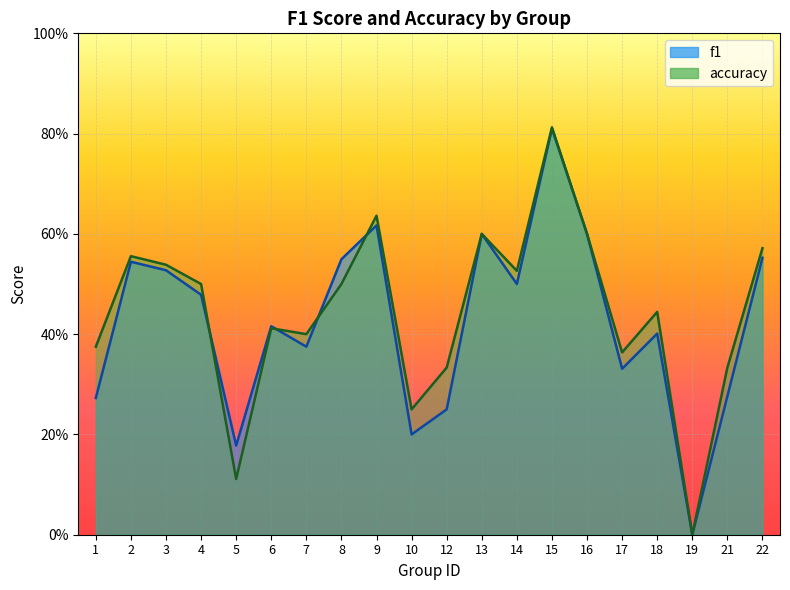

What is the maximum value for accuracy?

0.8